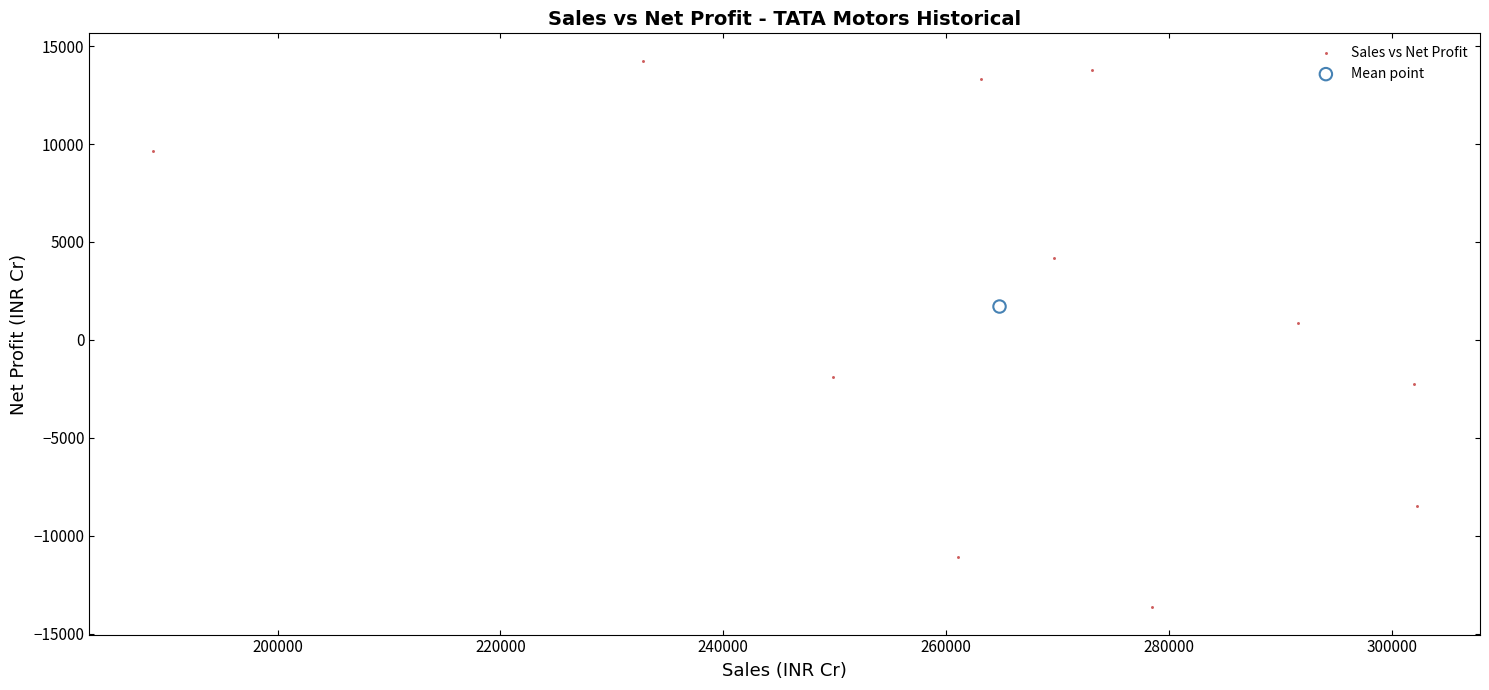

What are all the series names shown in the legend?

Sales vs Net Profit, Mean point